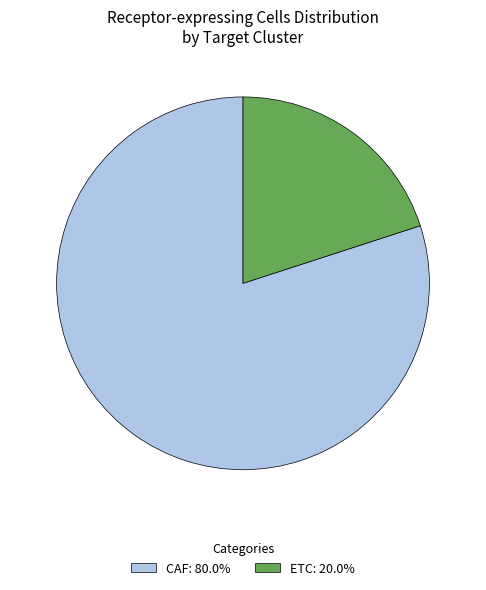

Count the number of slices in the pie.

2